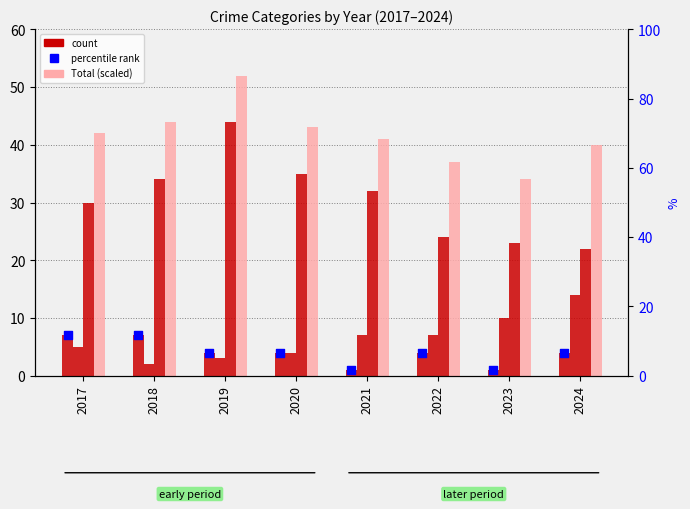

At which category is the sum across all series the highest?

2019